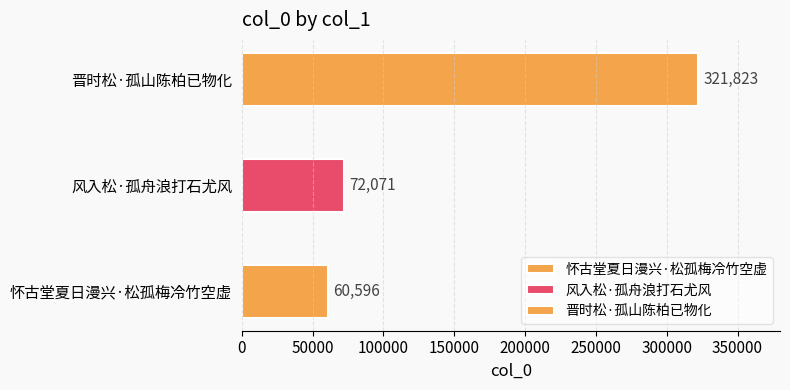

What is the label of the 3rd bar from the left?

晋时松·孤山陈柏已物化